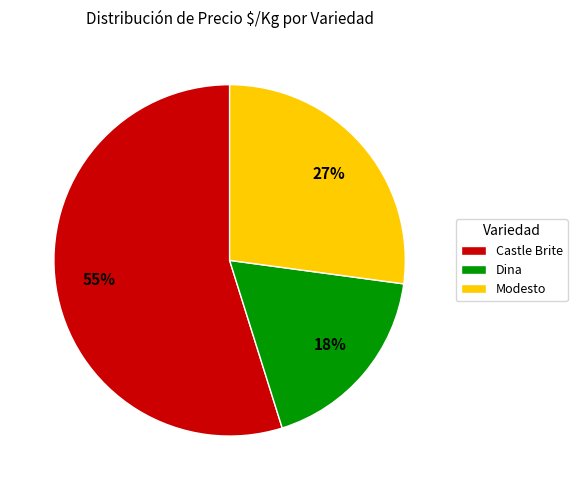

True or false: Dina accounts for 18% of the total.

True